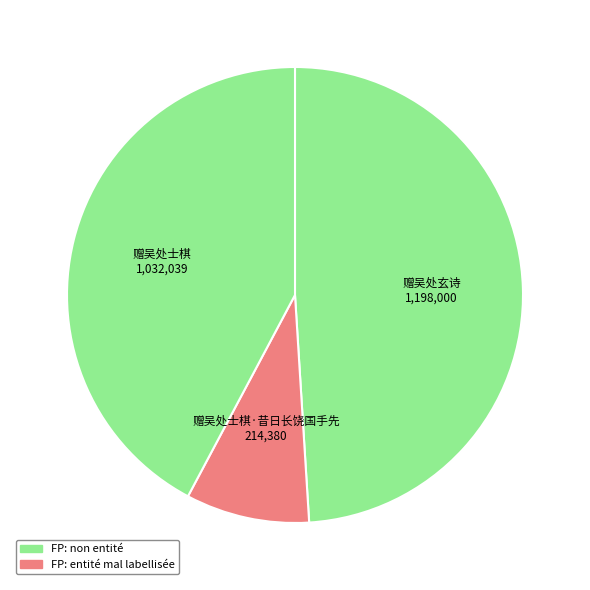

Which category has the smallest portion of the pie?

赠吴处士棋·昔日长饶国手先